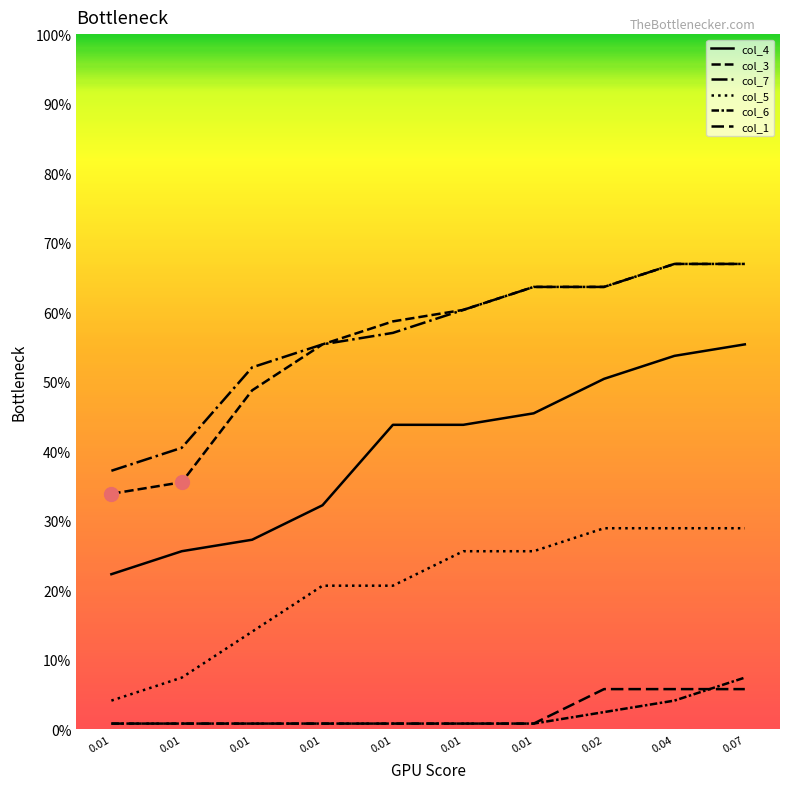

How many data points does each series have?

10